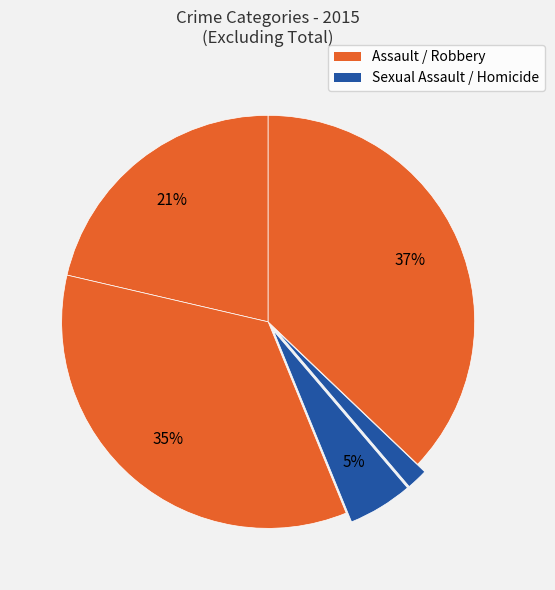

Count the number of slices in the pie.

5